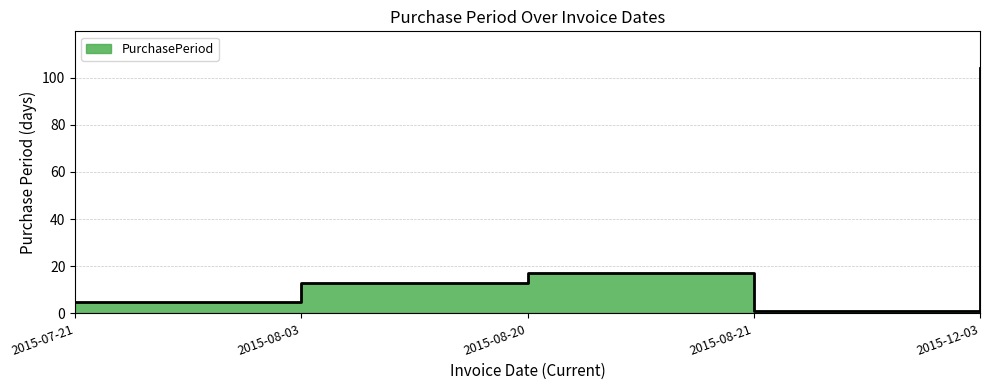

Rank the categories by value from lowest to highest.

2015-08-21, 2015-07-21, 2015-08-03, 2015-08-20, 2015-12-03